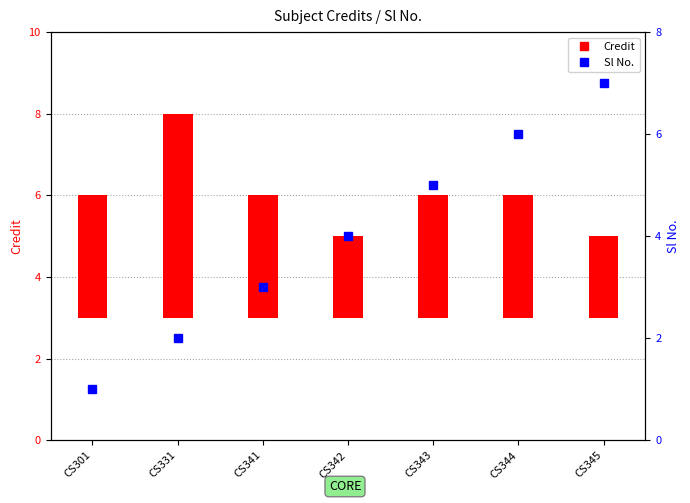

What is the value of the 3rd bar from the left?

3